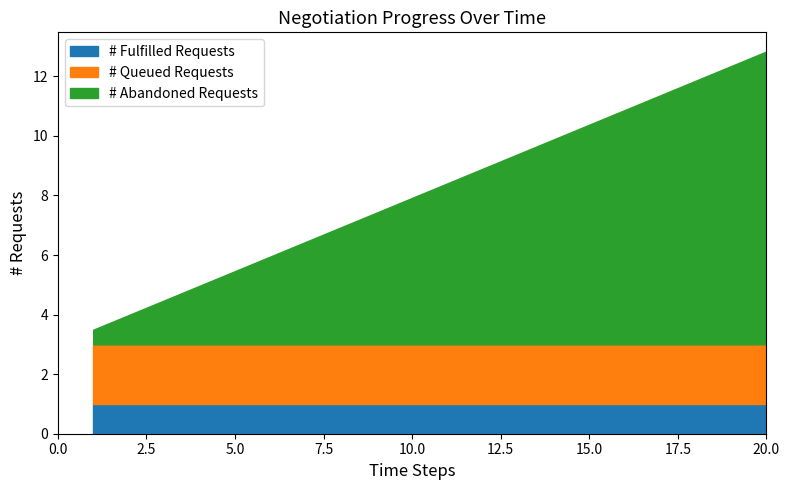

How many lines are shown in the chart?

3